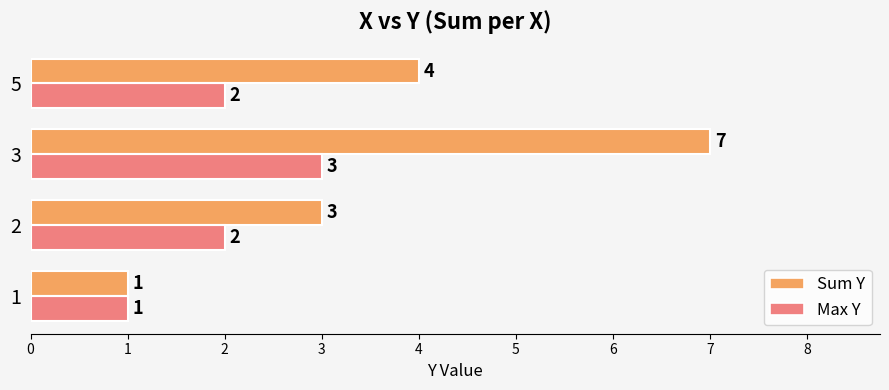

The value of Sum Y at 5 is 4. True or false?

True